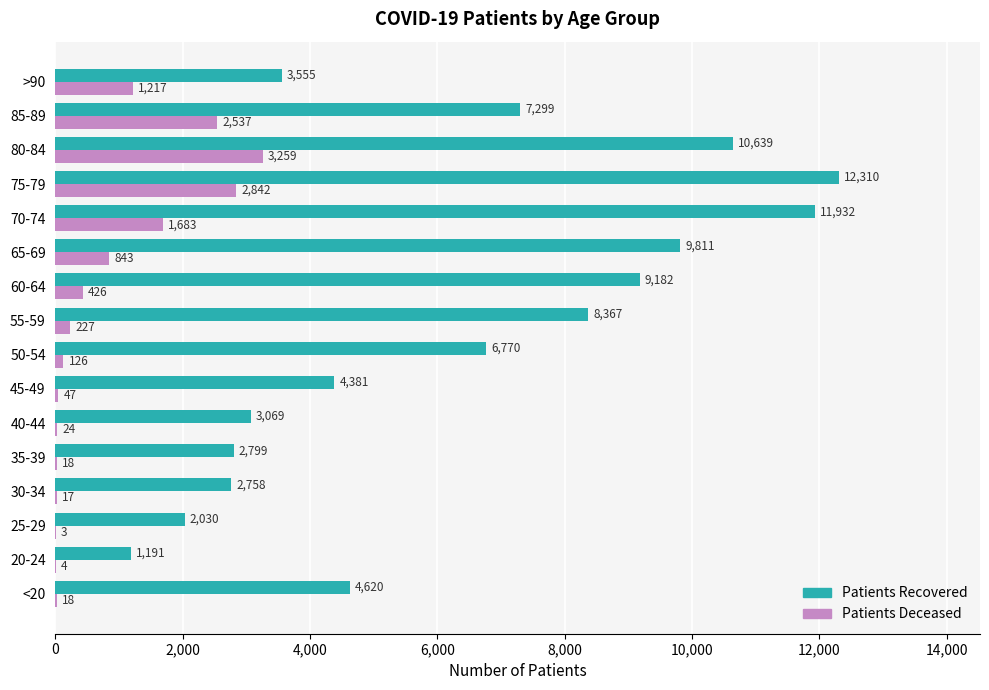

Which category has the highest value across all series?

75-79